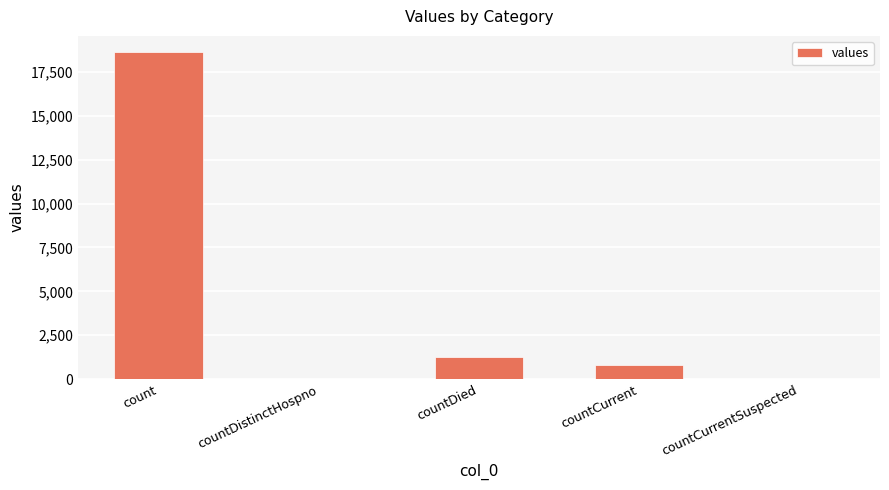

Reading right to left, list all the values displayed in this chart.

countCurrentSuspected=0	countCurrent=789	countDied=1250	countDistinctHospno=0	count=18615